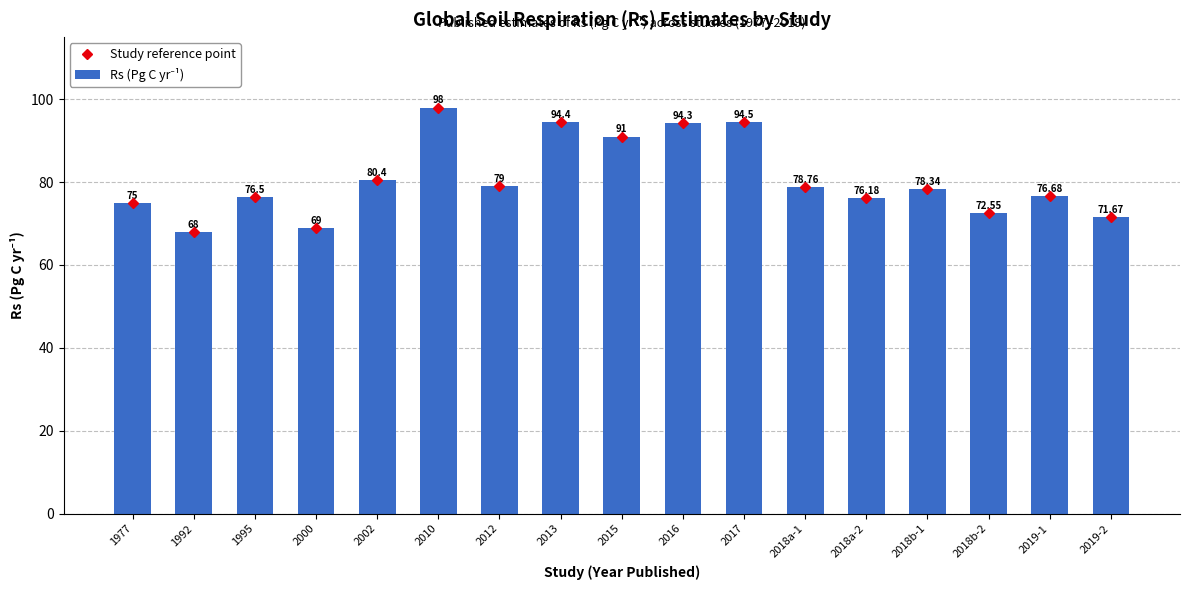

How many data points in Study reference point are less than 78?

8